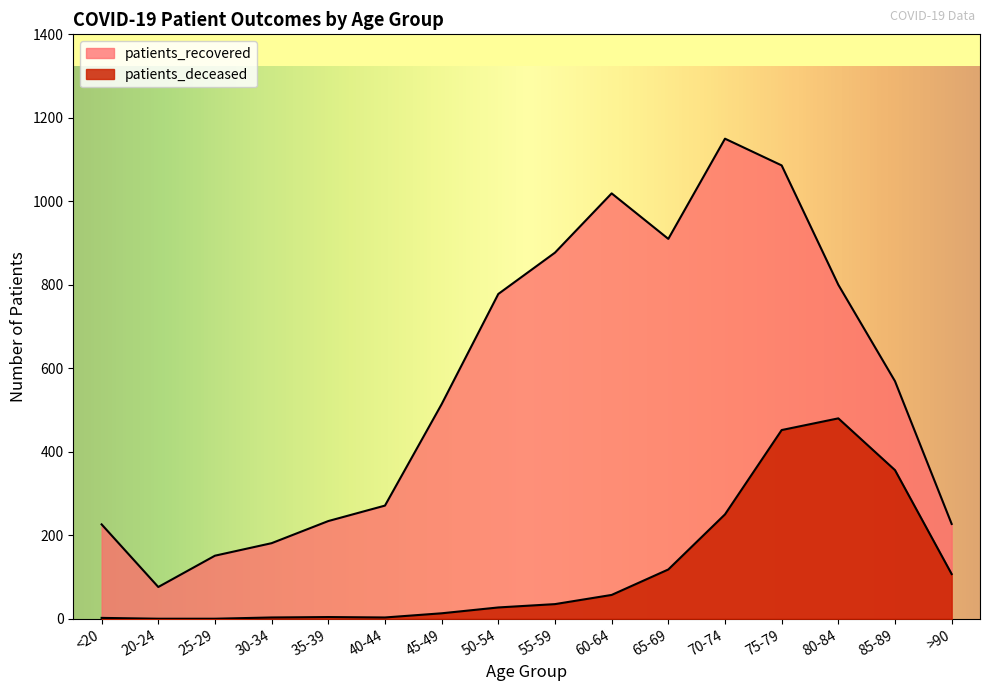

What is the difference between the patients_recovered values at 50-54 and 20-24?

702